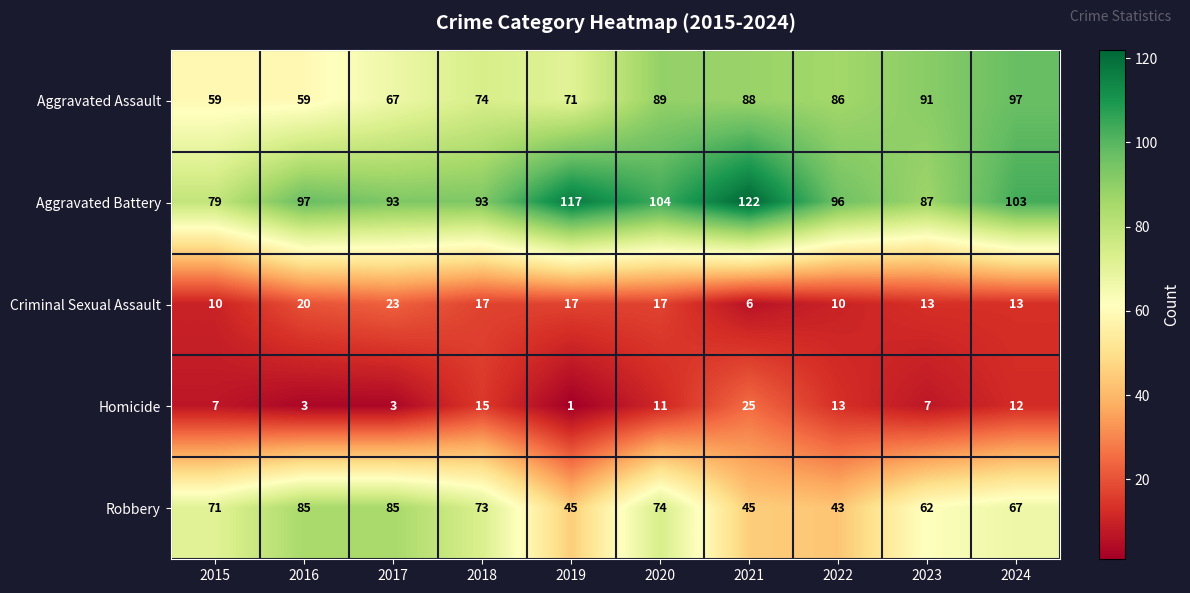

Which series has the largest total across all categories?

Aggravated Battery